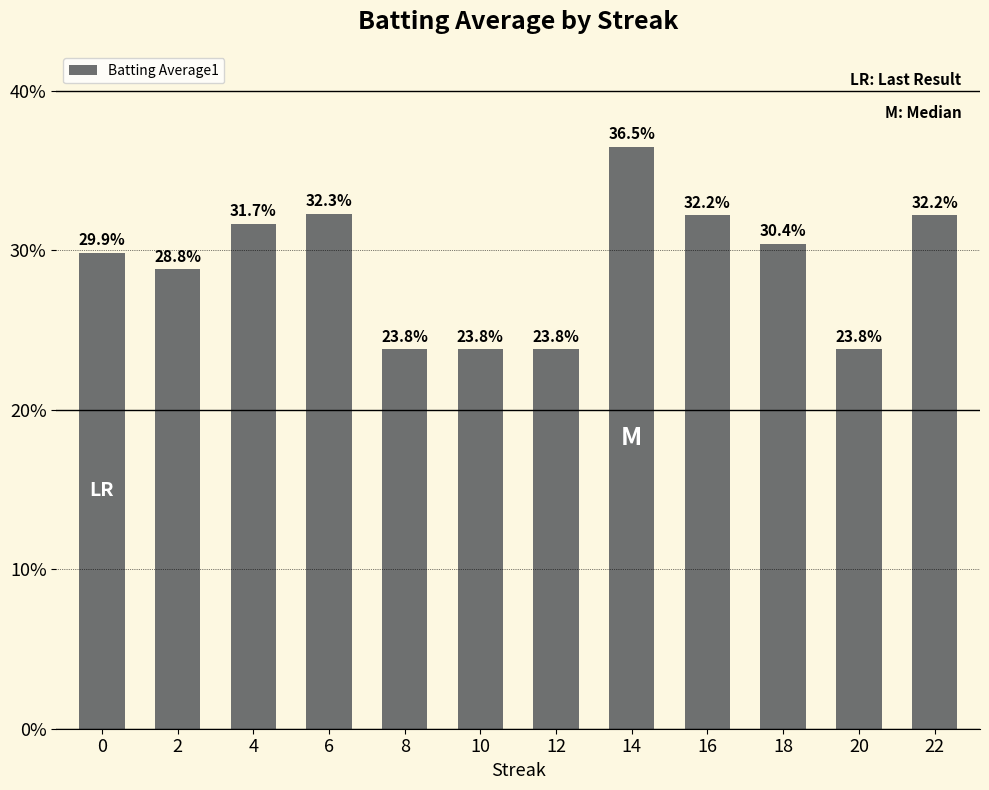

What is the difference between the second highest and second lowest values?

0.1